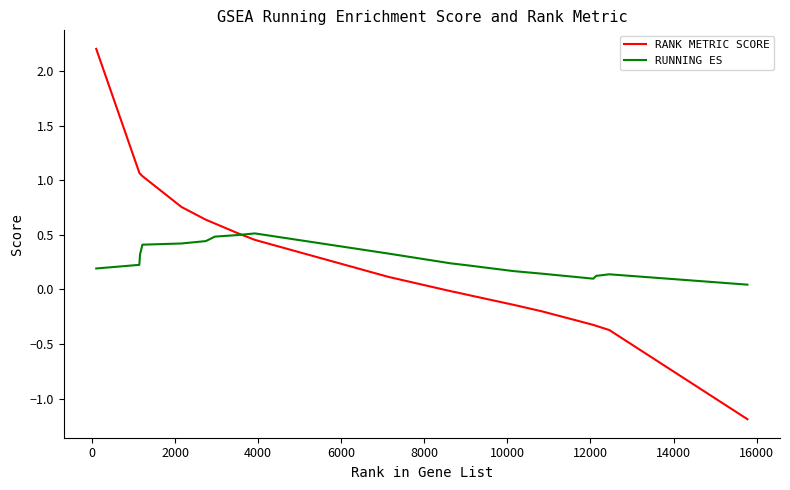

Rank the series by their maximum value, from highest to lowest.

RANK METRIC SCORE, RUNNING ES